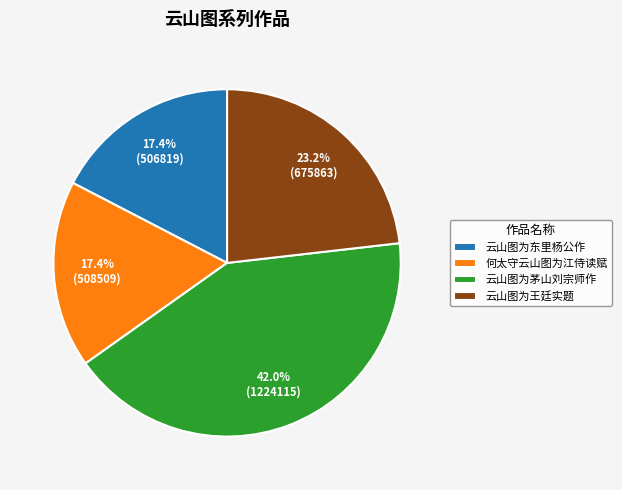

To the nearest percent, what is the average slice percentage?

25%